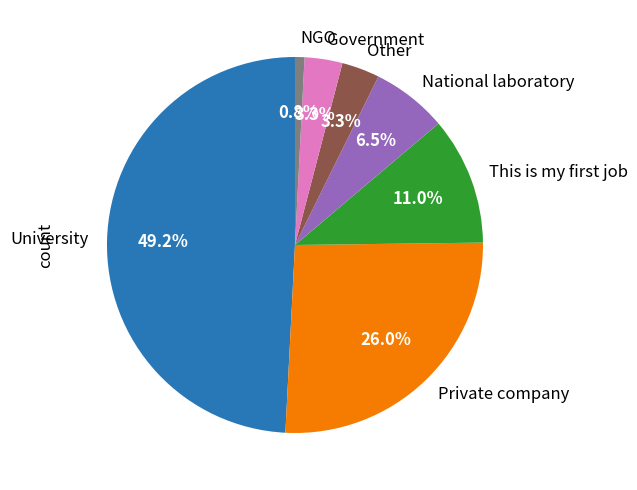

Which slice is the smallest?

NGO